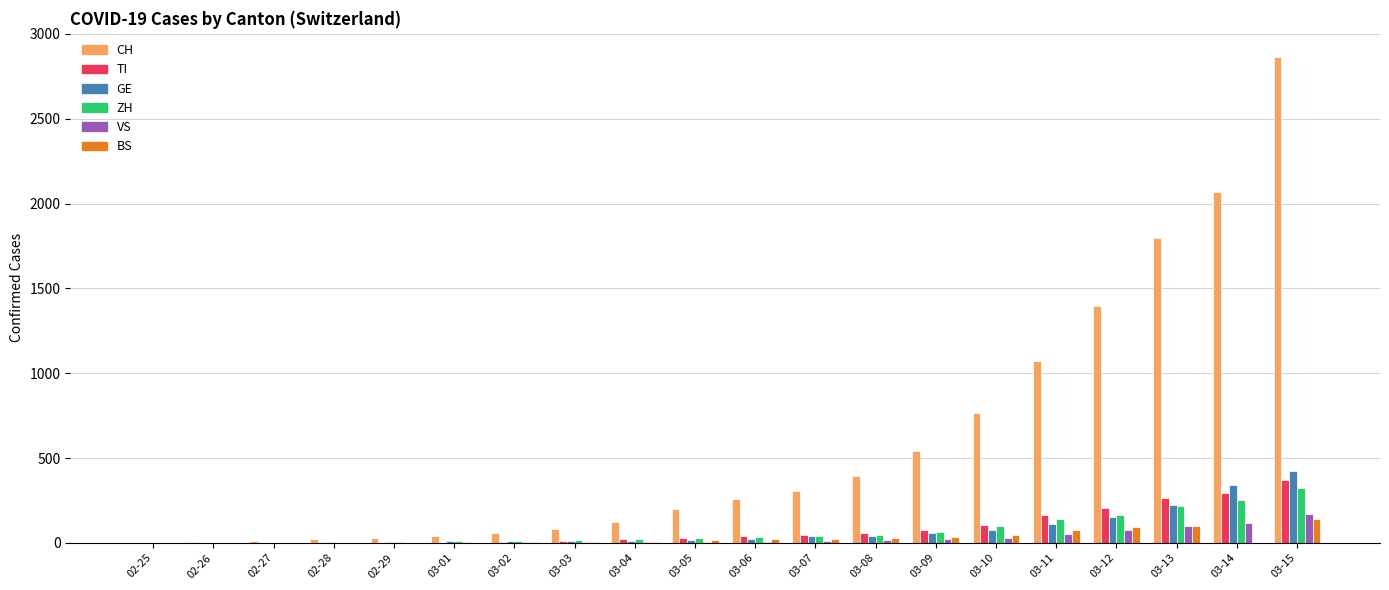

What is the sum of all VS values?

626